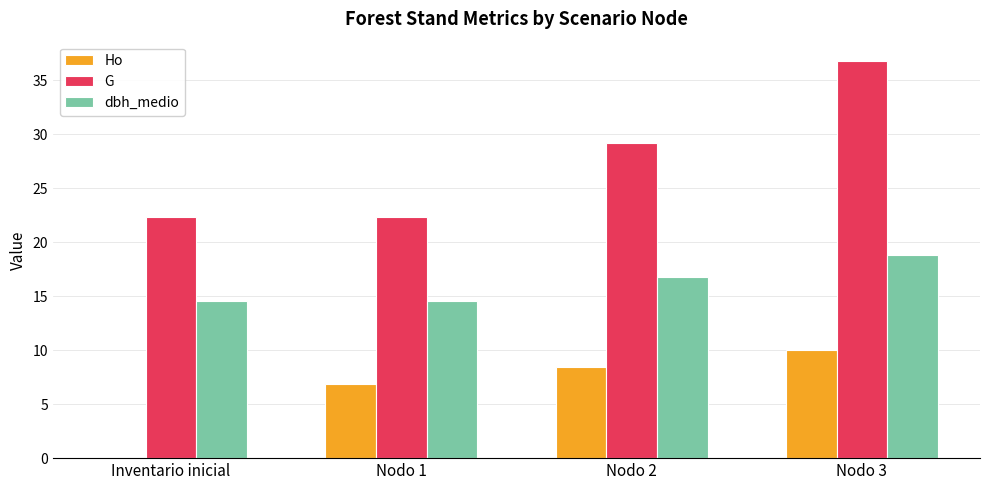

What is the highest value of the dbh_medio series?

18.8